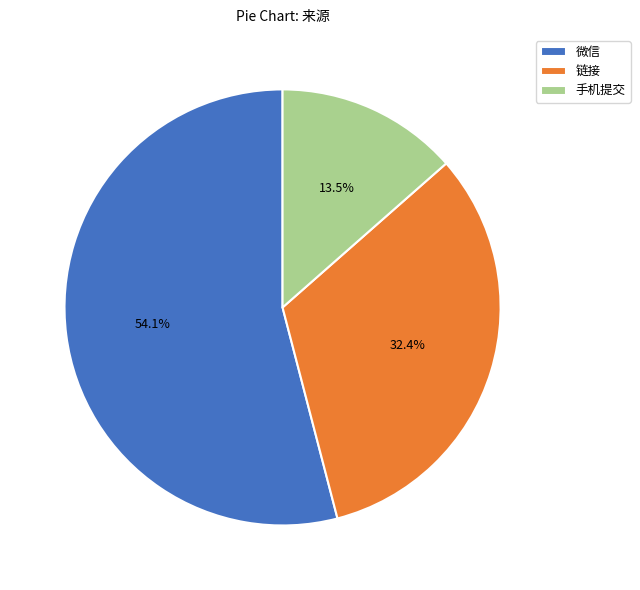

Rank the categories by value from highest to lowest.

微信, 链接, 手机提交